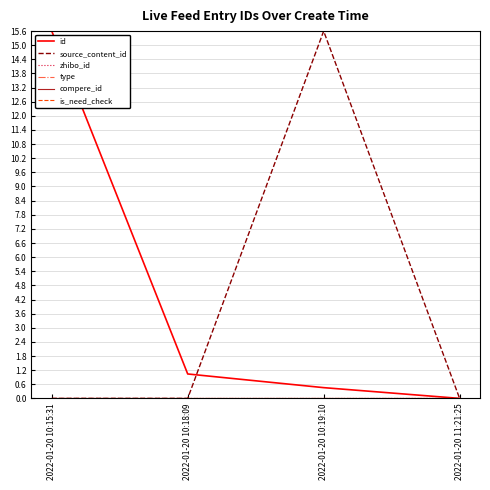

Does the chart have visible grid lines?

Yes